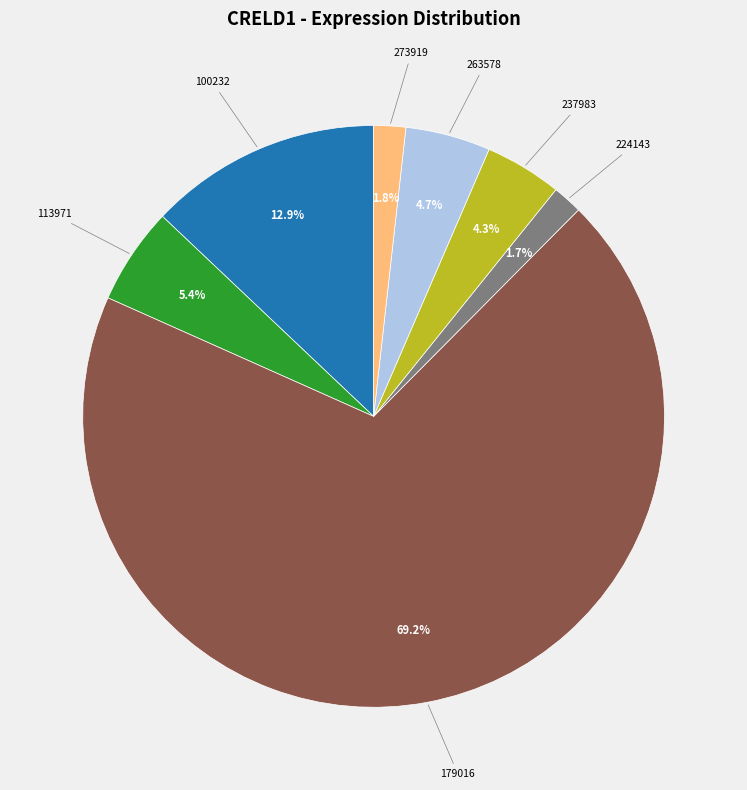

Is there a majority slice in this chart?

Yes